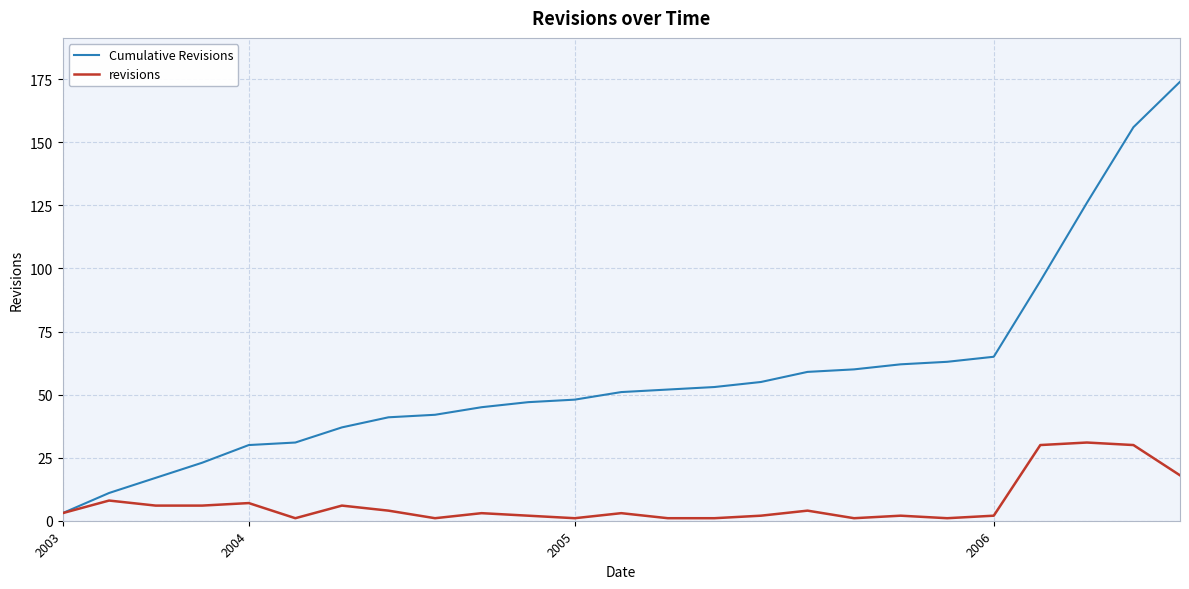

What is the difference between the maximum and minimum values in the revisions series?

30